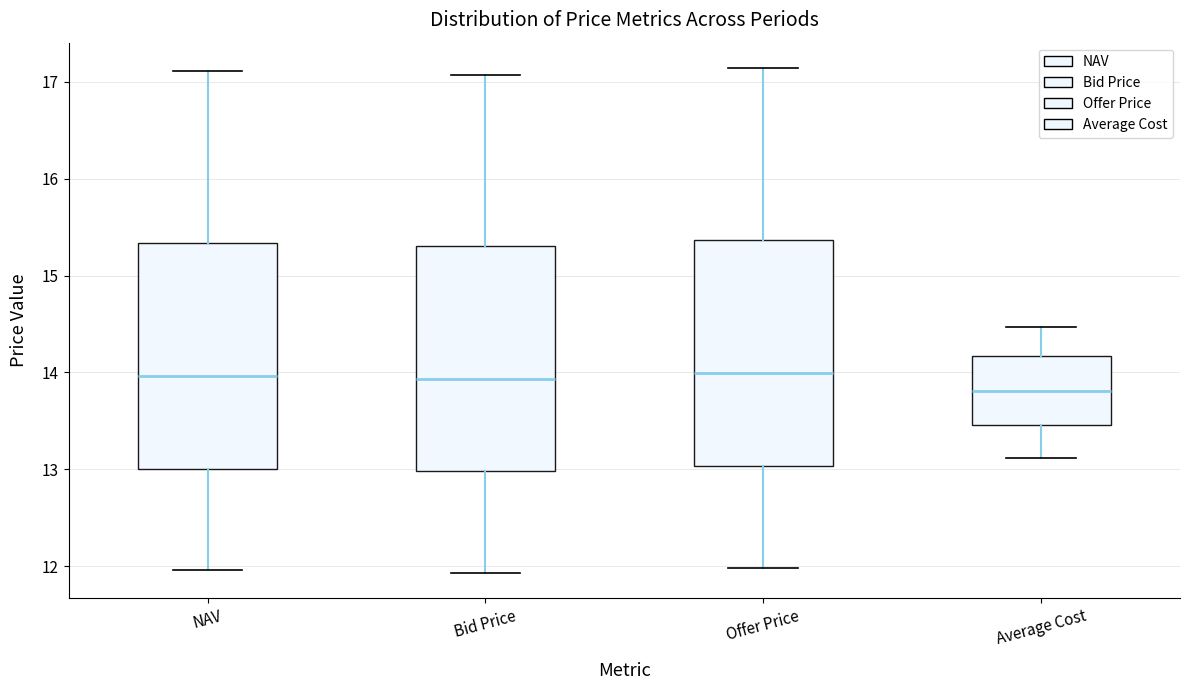

Reading left to right, transcribe this box plot: for each box, give where its median line is, the range the box spans, and where its two whiskers end, as read against the y-axis. The values are not printed on the chart, so give them approximately, as read against the axis.

NAV: median 14.0, box 13.0 to 15.3, whiskers 12.0 to 17.1
Bid Price: median 13.9, box 13.0 to 15.3, whiskers 11.9 to 17.1
Offer Price: median 14.0, box 13.0 to 15.4, whiskers 12.0 to 17.1
Average Cost: median 13.8, box 13.5 to 14.2, whiskers 13.1 to 14.5